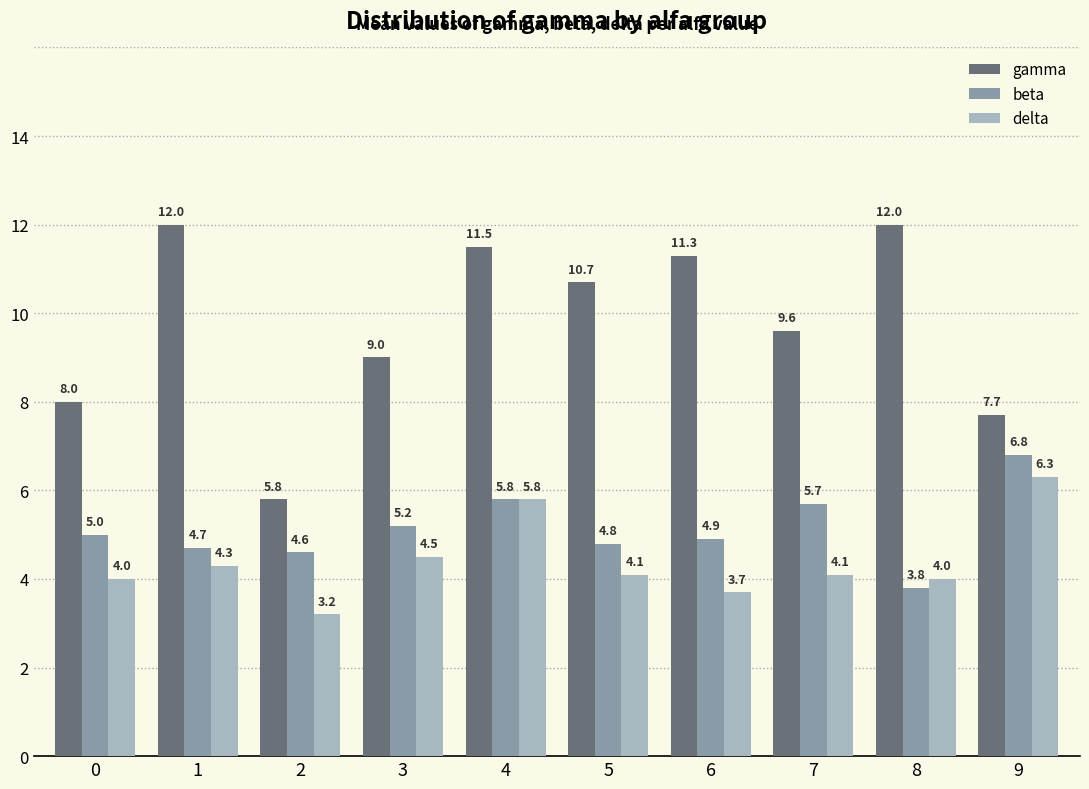

What is the difference between the delta values at 4 and 2?

2.6